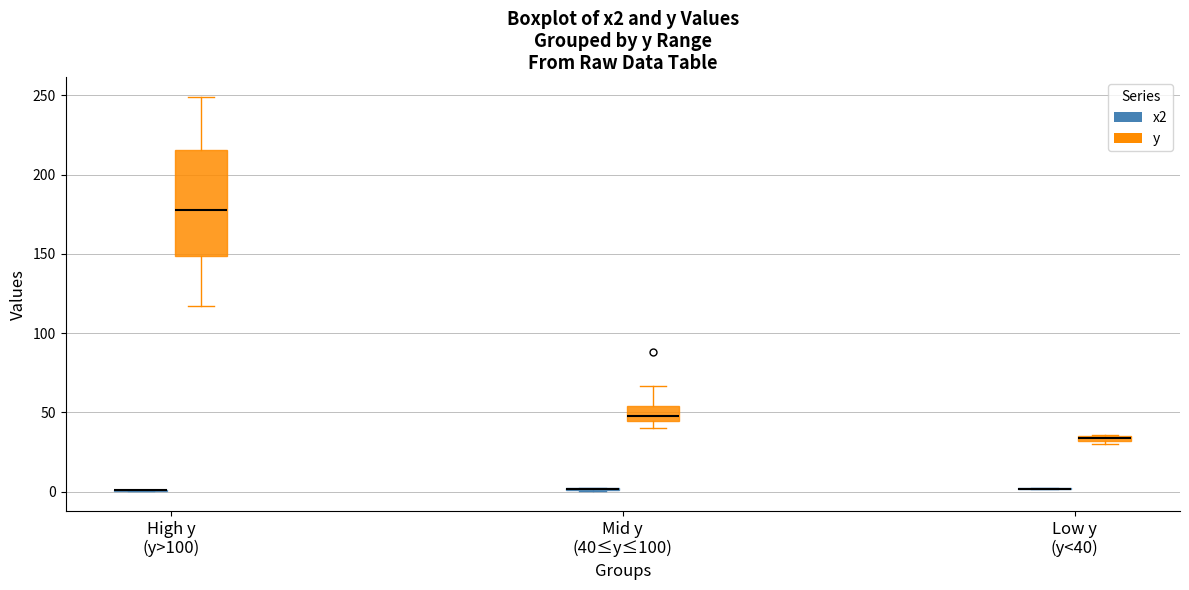

Which box is the tallest, from its lower edge to its upper edge?

High y (y>100) (y)